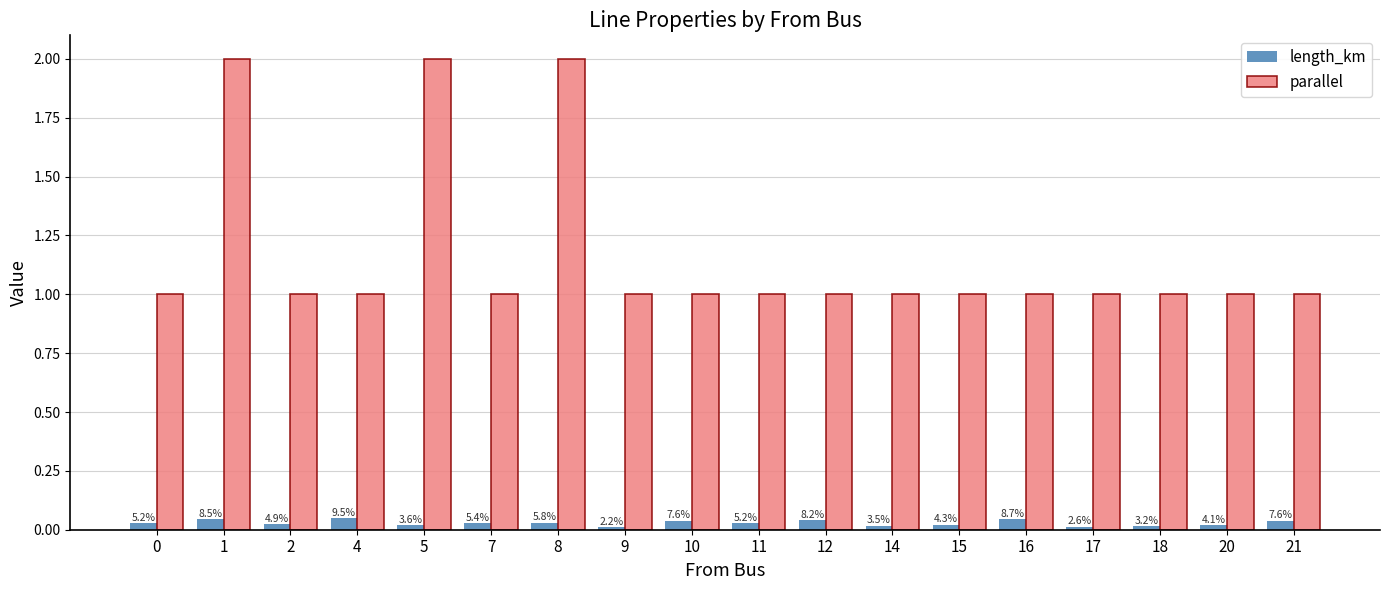

What is the spread (max minus min) of values at 5?

2.0